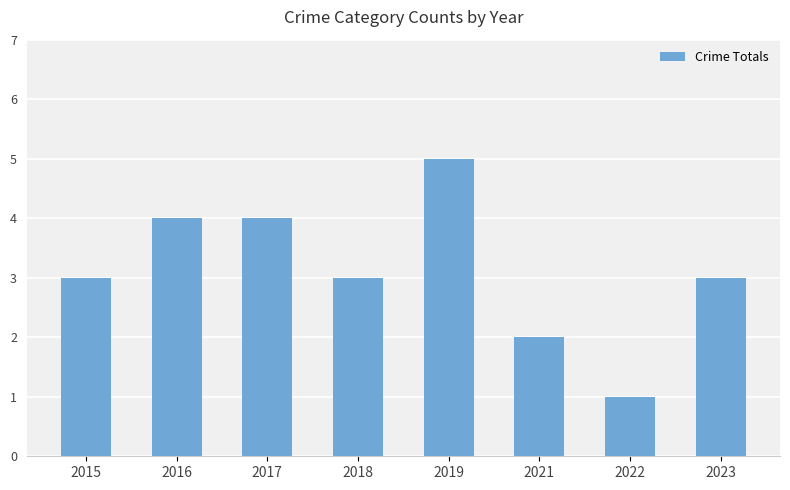

Which category has the highest value across all series?

2019